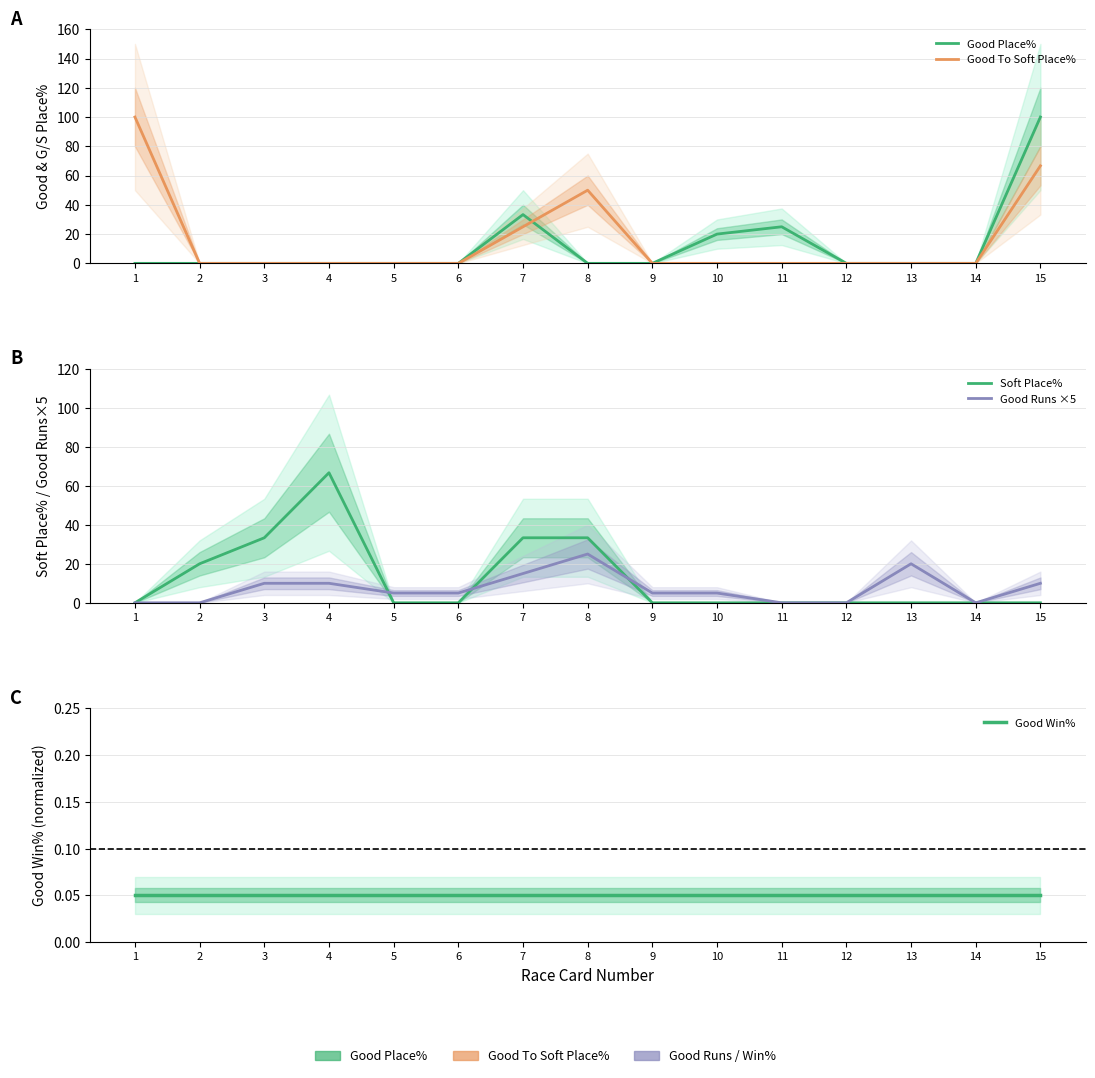

Rank the series at 7 from lowest to highest value.

Good Win%, Good Runs ×5, Good To Soft Place%, Good Place%, Soft Place%